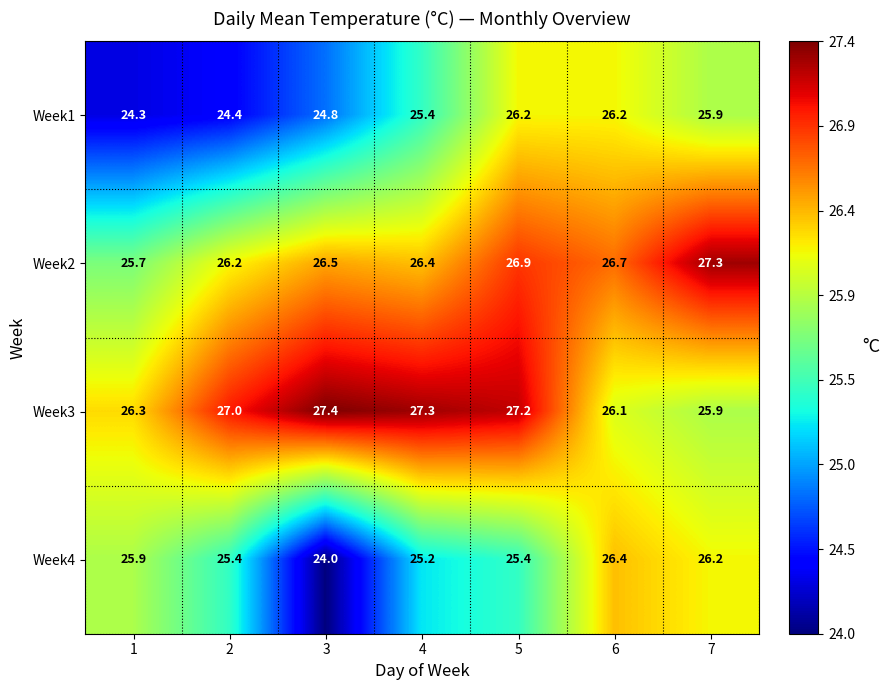

Where is Week1 nearest to the value 25?

3